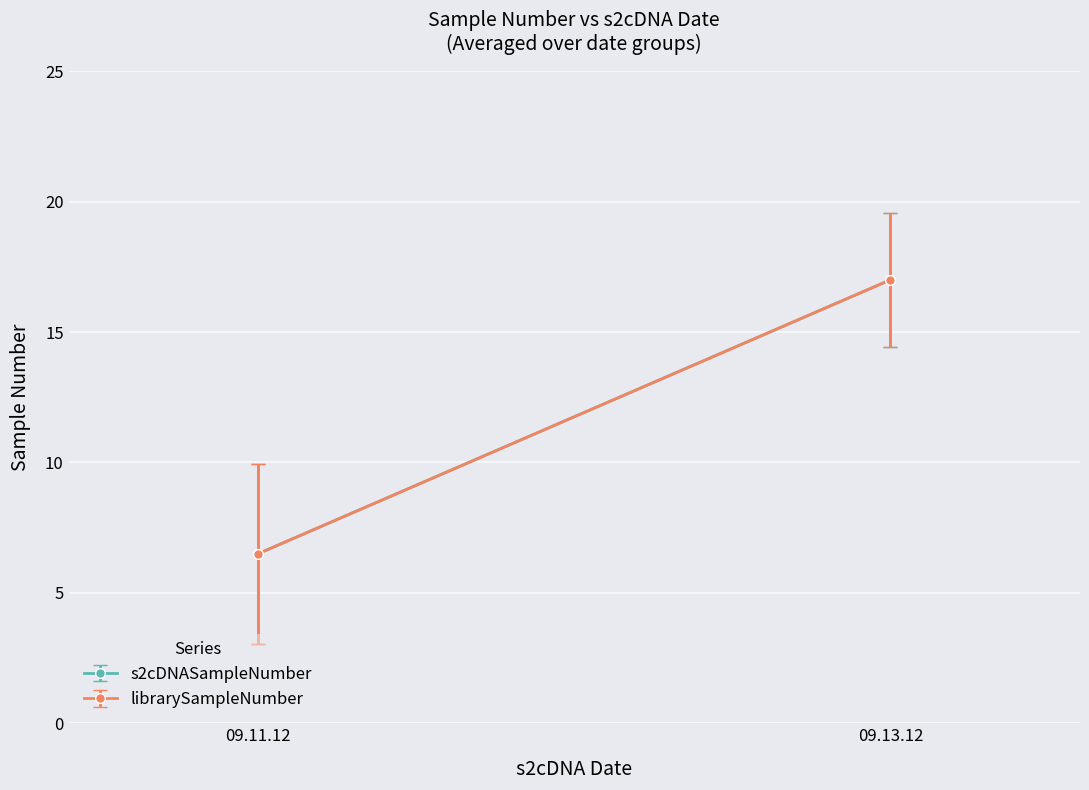

Which series has the largest range (max minus min)?

s2cDNASampleNumber